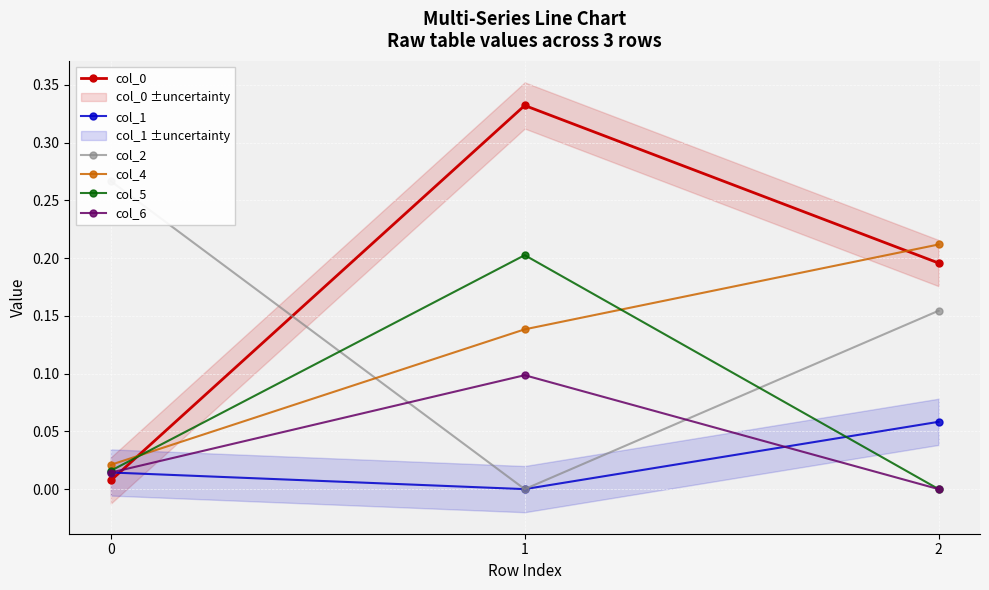

What is the average value of the col_5 series?

0.1